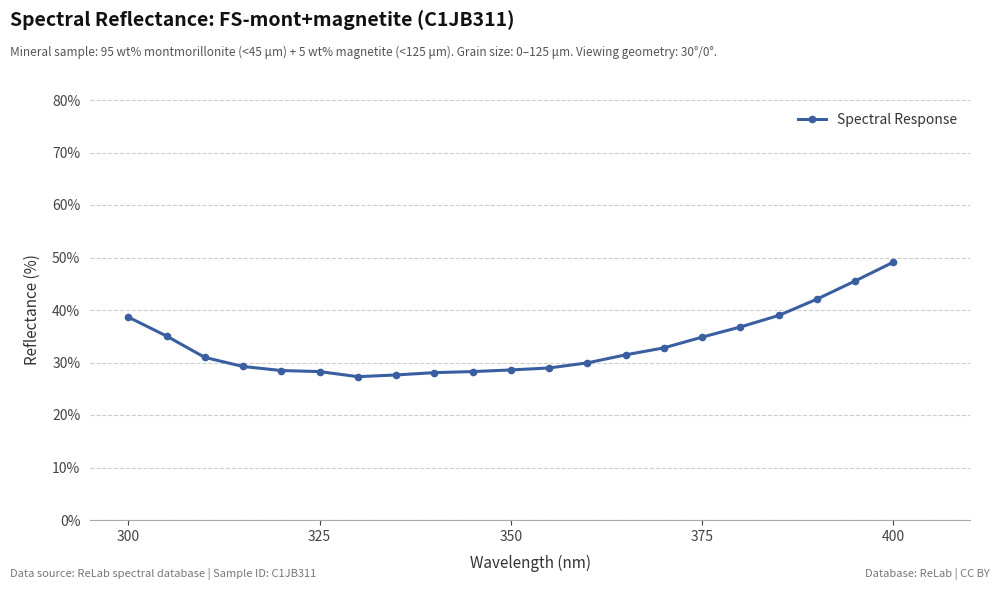

What is the difference between the maximum and minimum values?

21.8